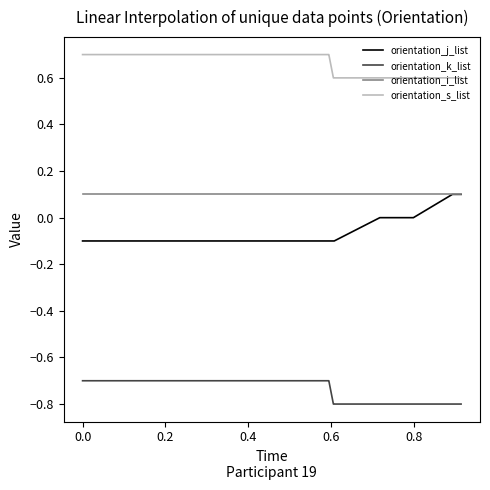

What is the maximum value for orientation_k_list?

-0.7